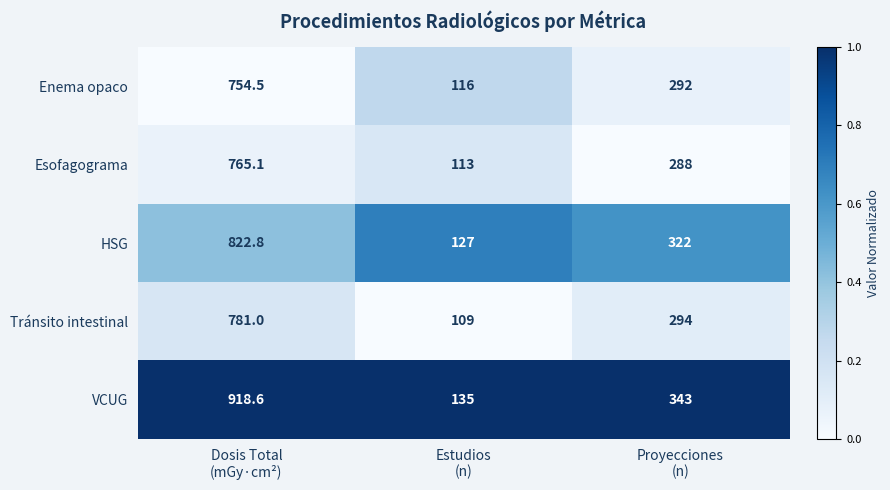

What is the maximum value shown in the chart?

918.6